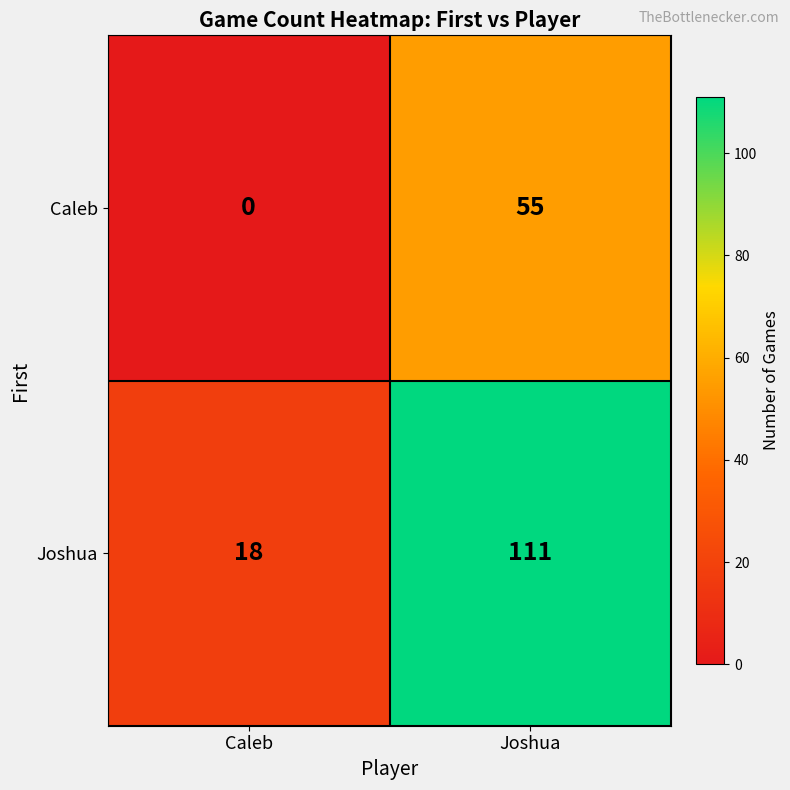

Rank the series by their maximum value, from highest to lowest.

Joshua, Caleb